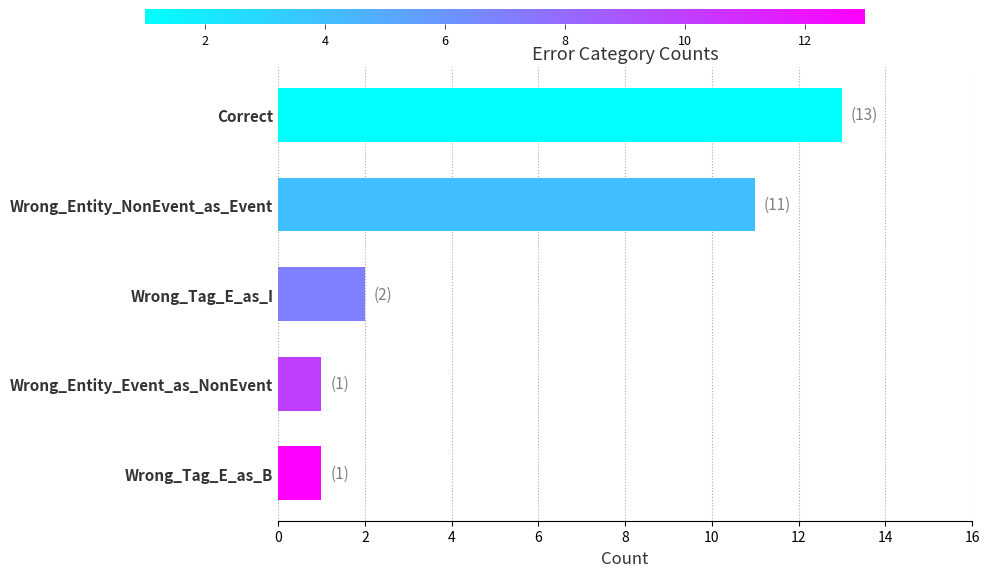

Between Wrong_Tag_E_as_B and Correct, which is larger?

Correct